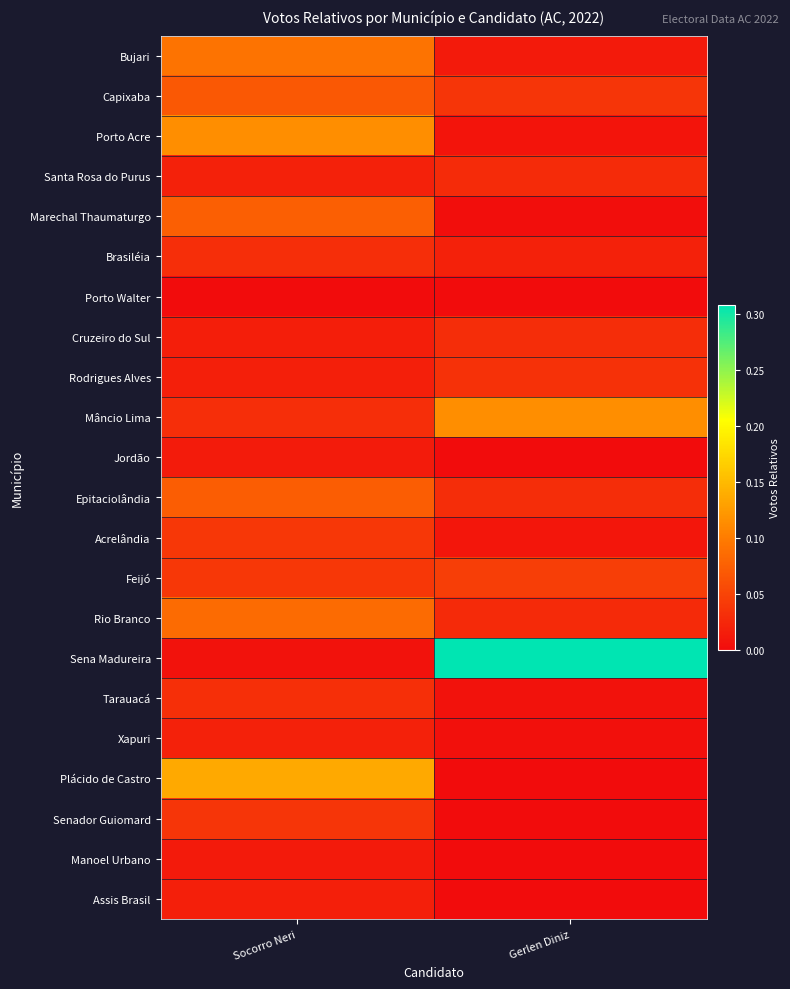

Which category has the highest value across all series?

Gerlen Diniz